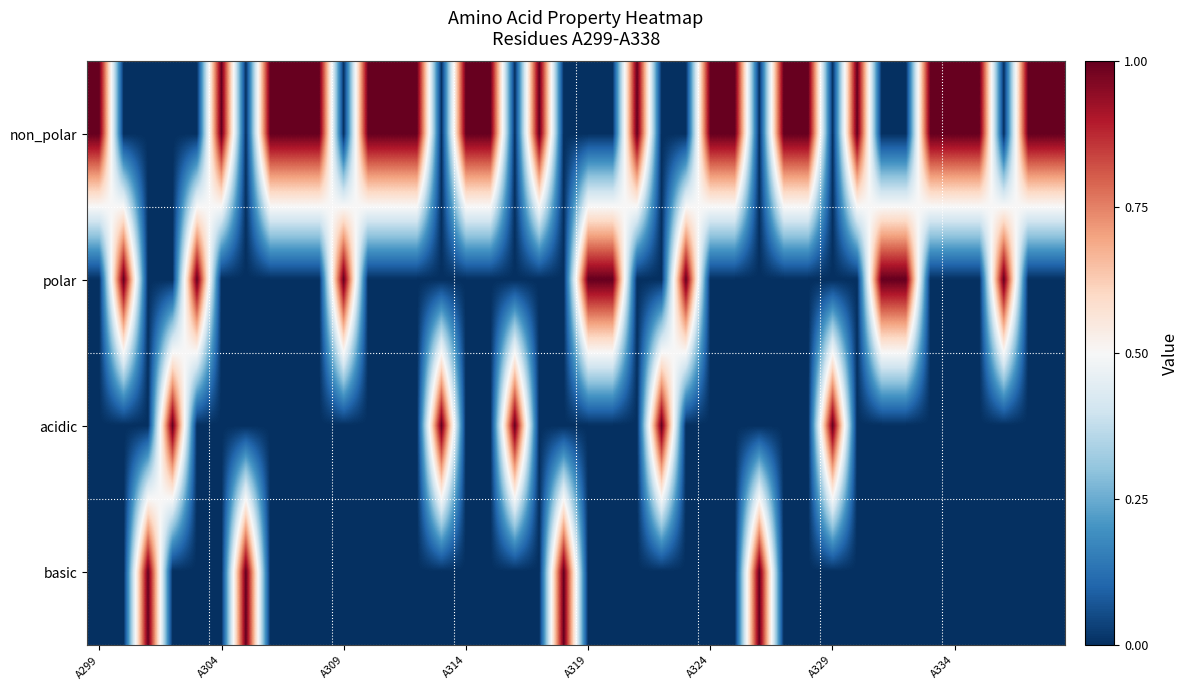

Rank the series by their maximum value, from lowest to highest.

non_polar, polar, acidic, basic